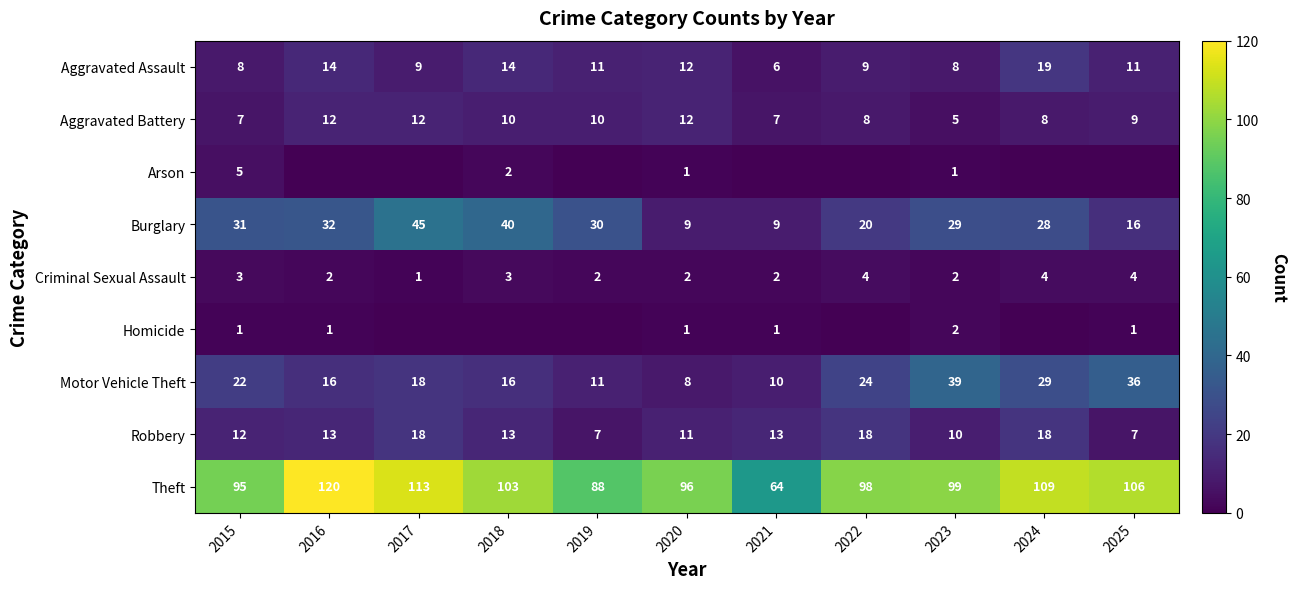

What is the sum of the Criminal Sexual Assault values at 2021 and 2020?

4